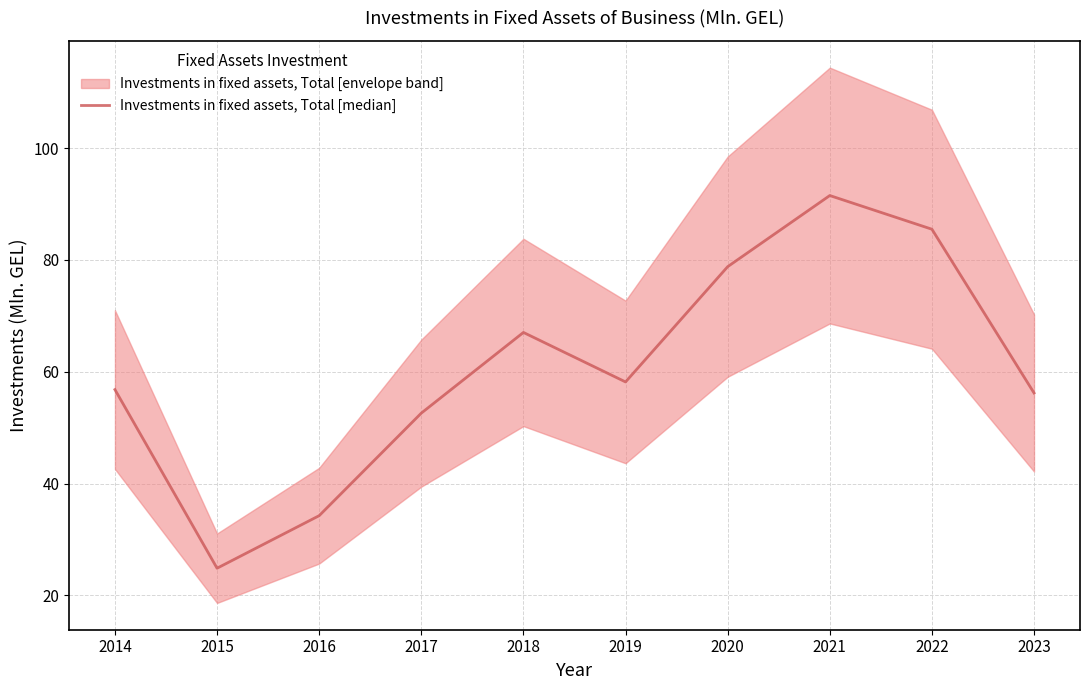

Between 2015 and 2022, which is larger?

2022